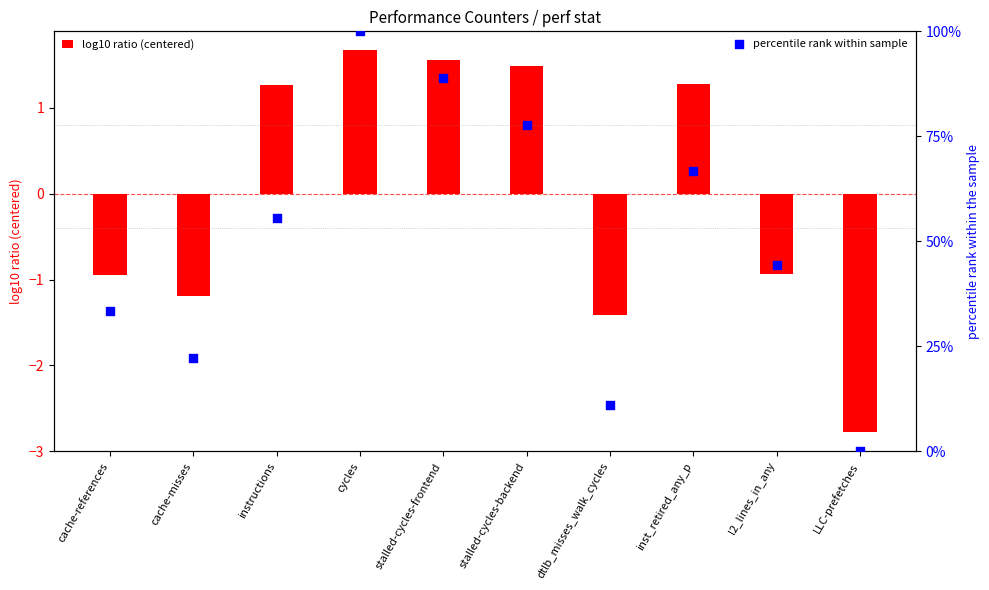

At how many categories does at least one series exceed 91?

1